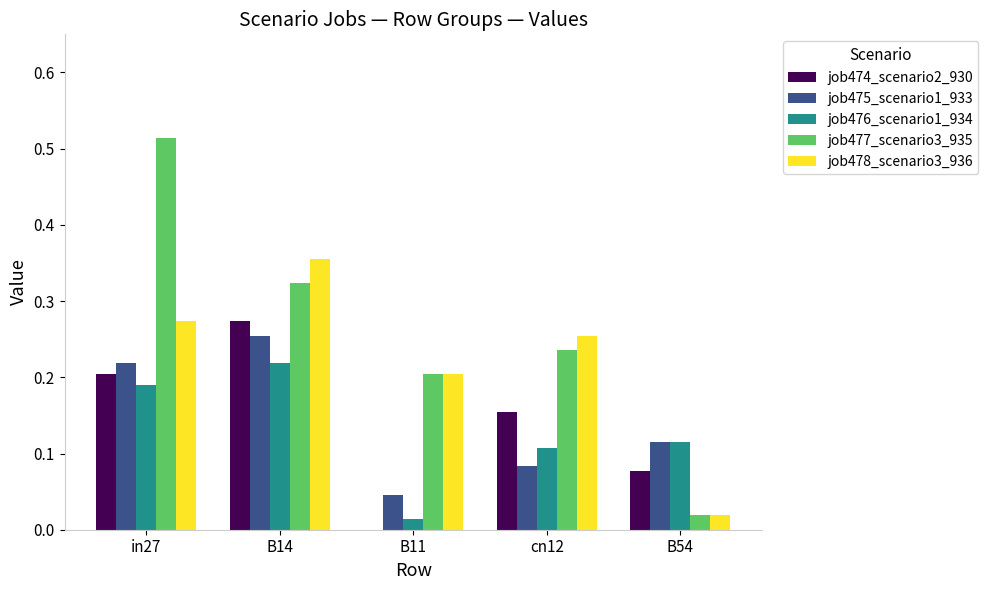

What is the total value across all series at in27?

1.4